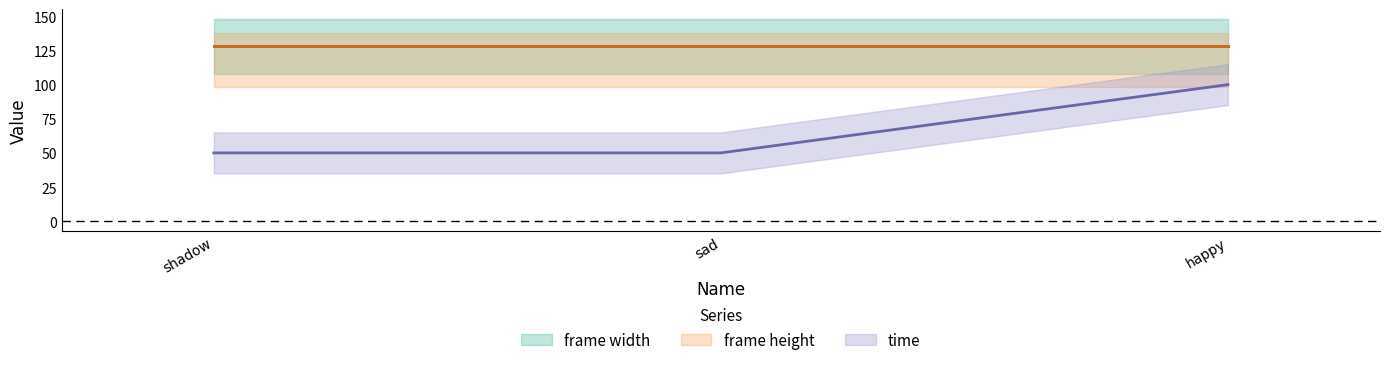

The frame height series shows 128 at shadow. True or false?

True